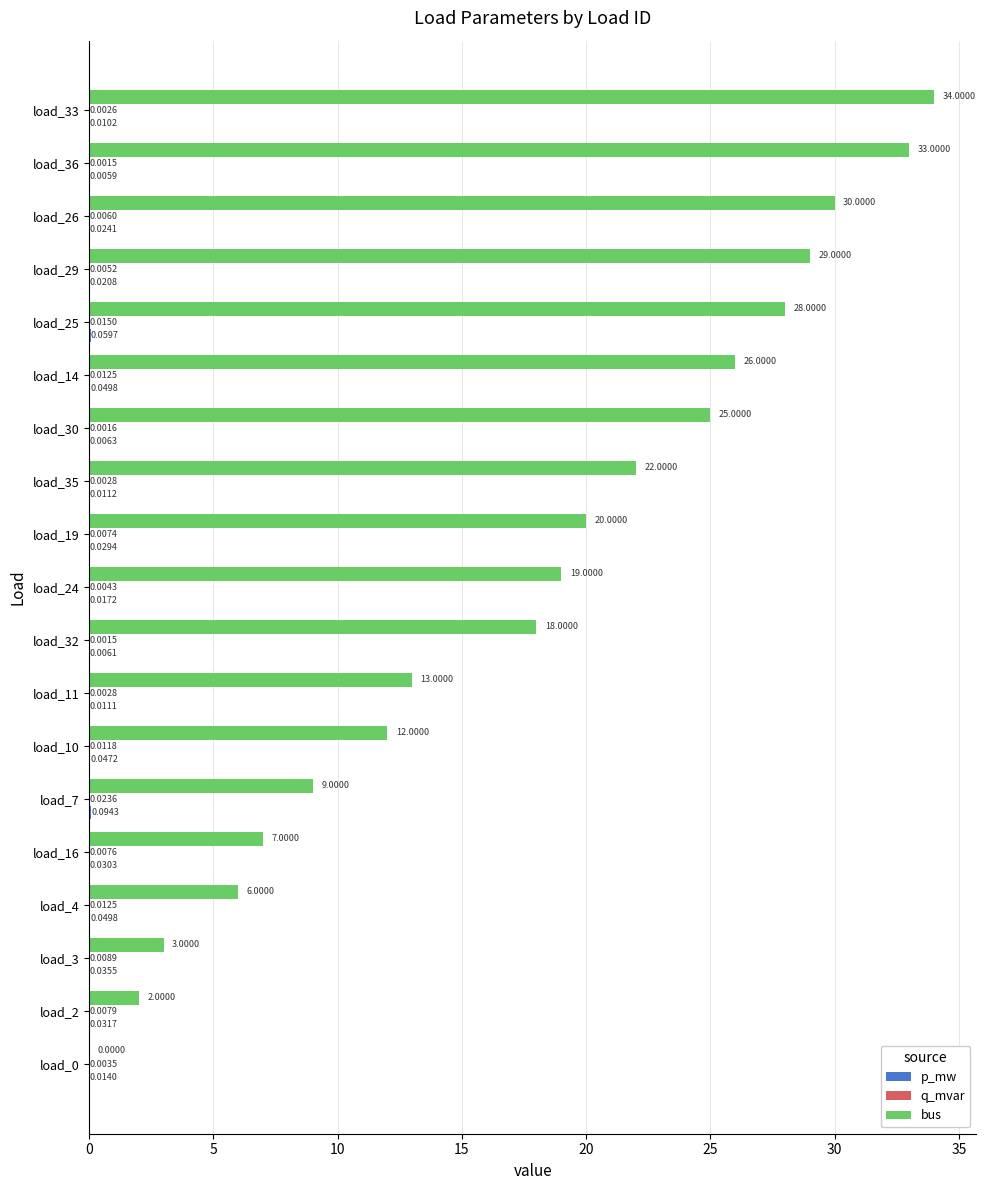

At which category is the sum across all series the highest?

load_33